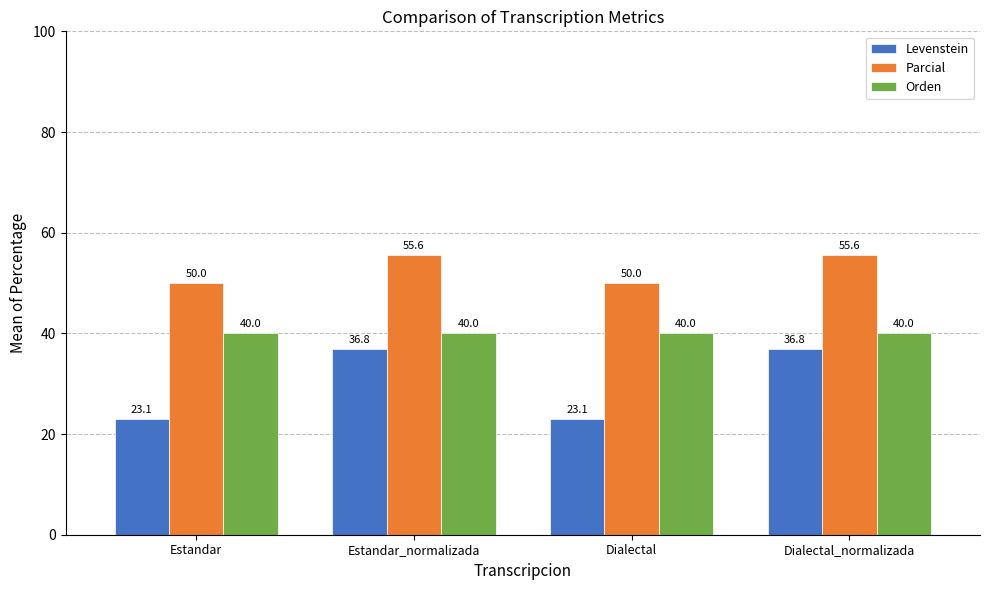

True or false: Levenstein has a value of 36.8 at Dialectal_normalizada.

True